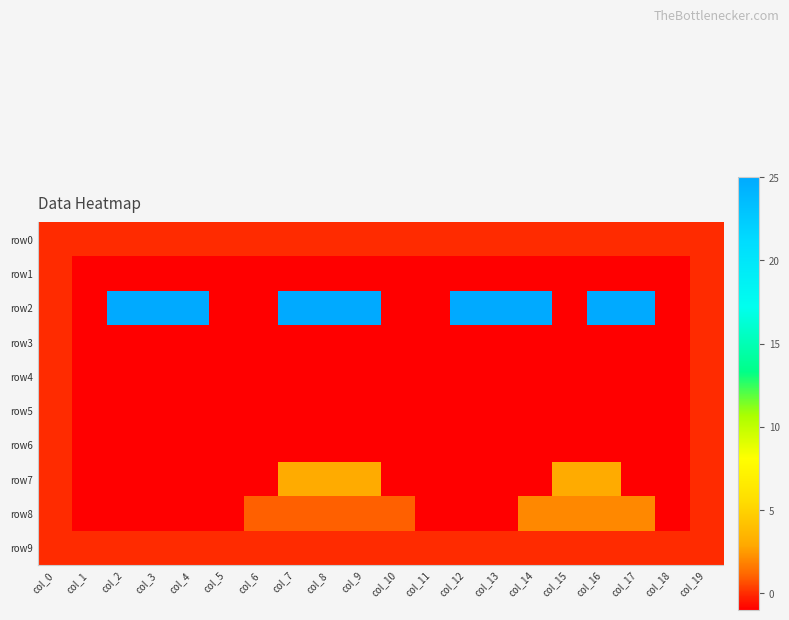

At which category is the sum across all series the highest?

col_16